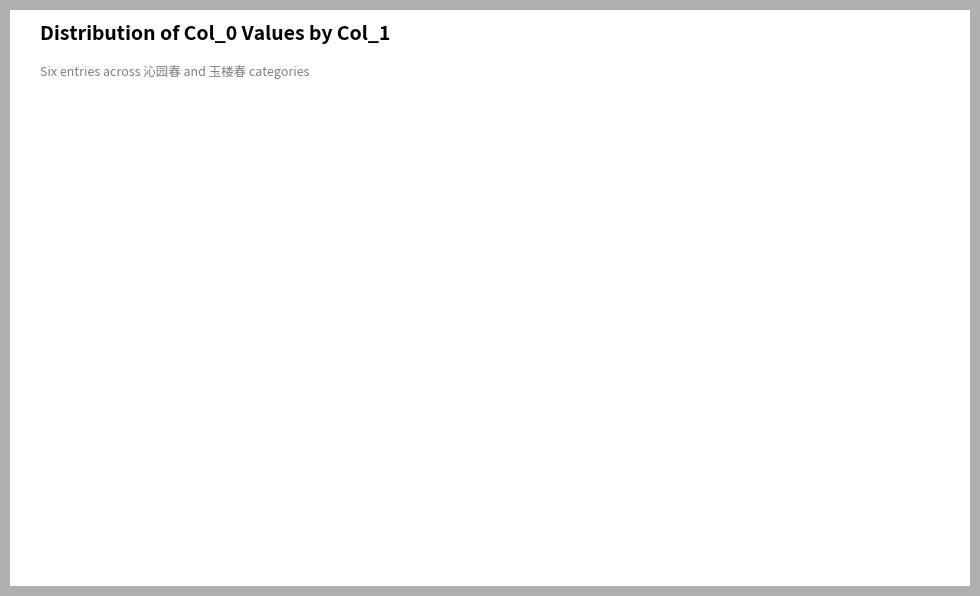

Is there any slice that represents more than half of the pie?

No